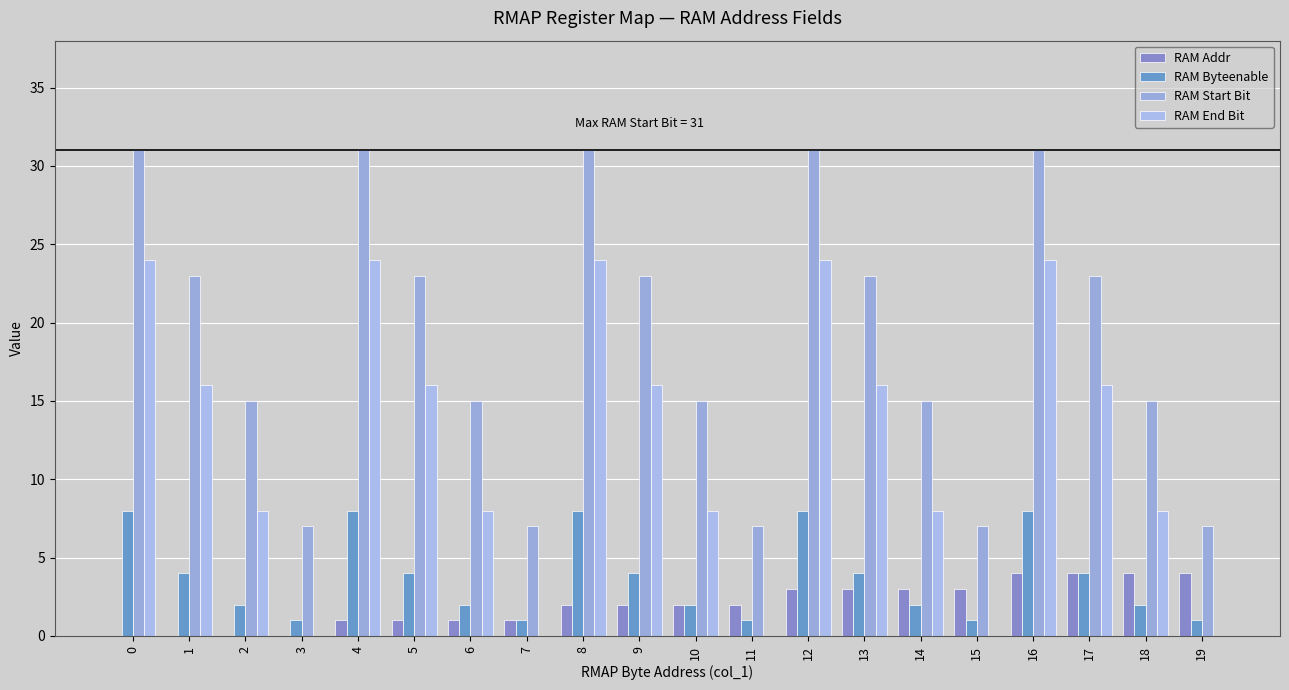

Reading right to left, what are all the values shown in this chart?

RAM Addr: 4	4	4	4	3	3	3	3	2	2	2	2	1	1	1	1	0	0	0	0
RAM Byteenable: 1	2	4	8	1	2	4	8	1	2	4	8	1	2	4	8	1	2	4	8
RAM Start Bit: 7	15	23	31	7	15	23	31	7	15	23	31	7	15	23	31	7	15	23	31
RAM End Bit: 0	8	16	24	0	8	16	24	0	8	16	24	0	8	16	24	0	8	16	24